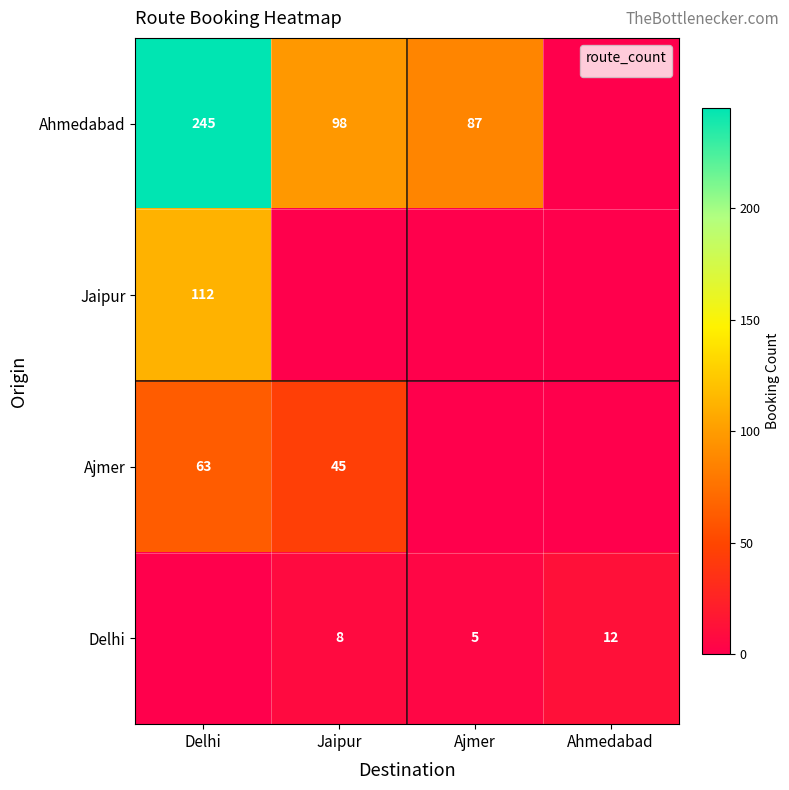

Is the value of Delhi at Ahmedabad greater than the value of Ajmer at Delhi?

No